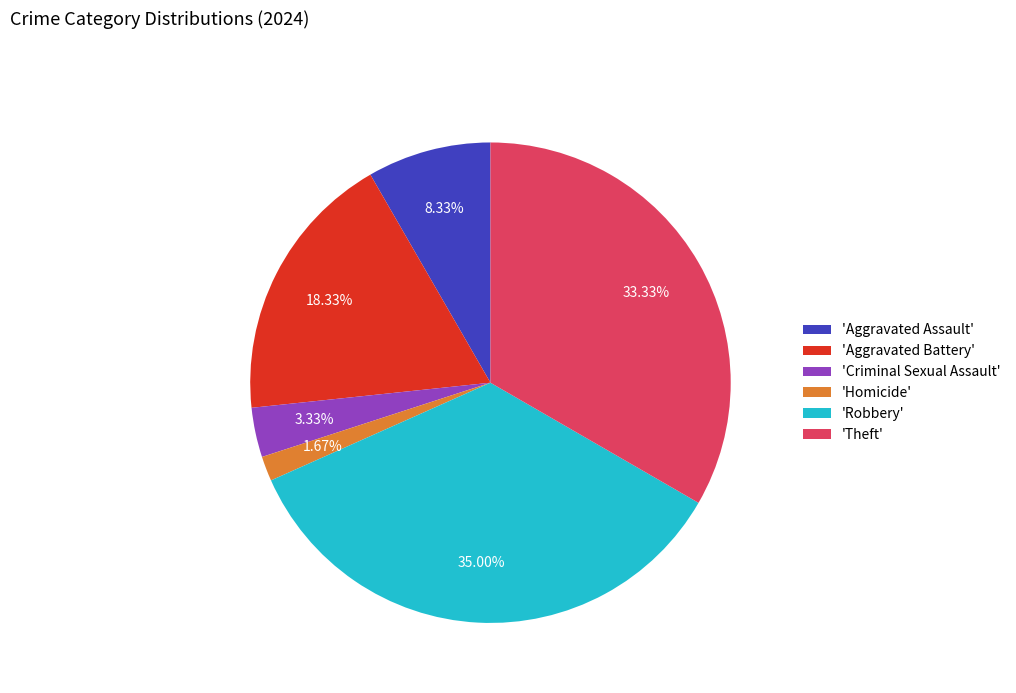

Is the sum of 'Theft' and 'Robbery' greater than half?

Yes